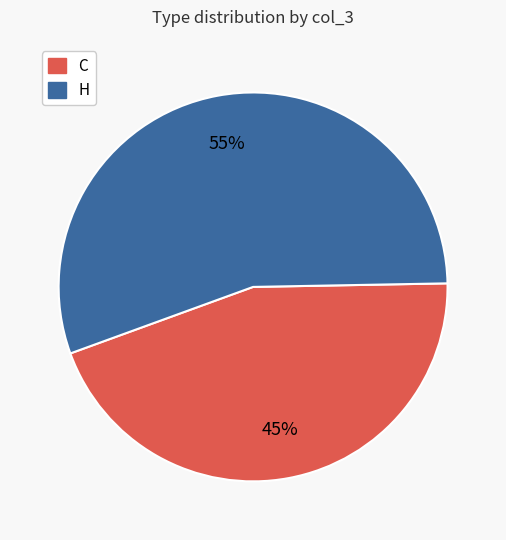

What is the majority slice?

H